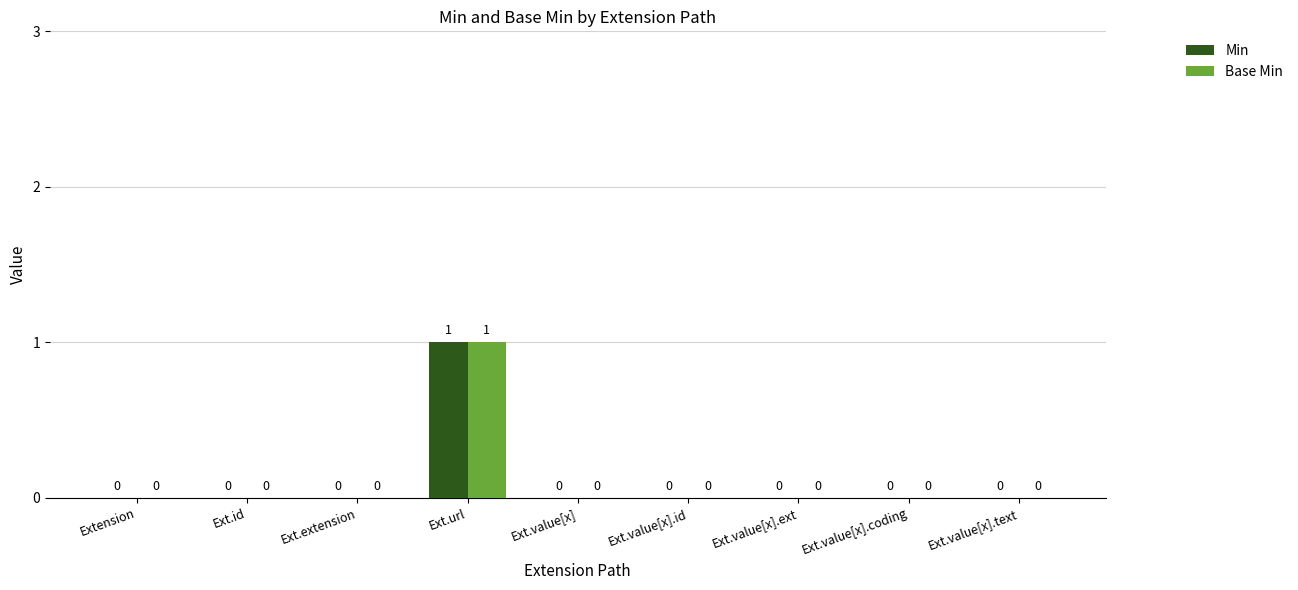

The Base Min series shows 1 at Ext.url. True or false?

True